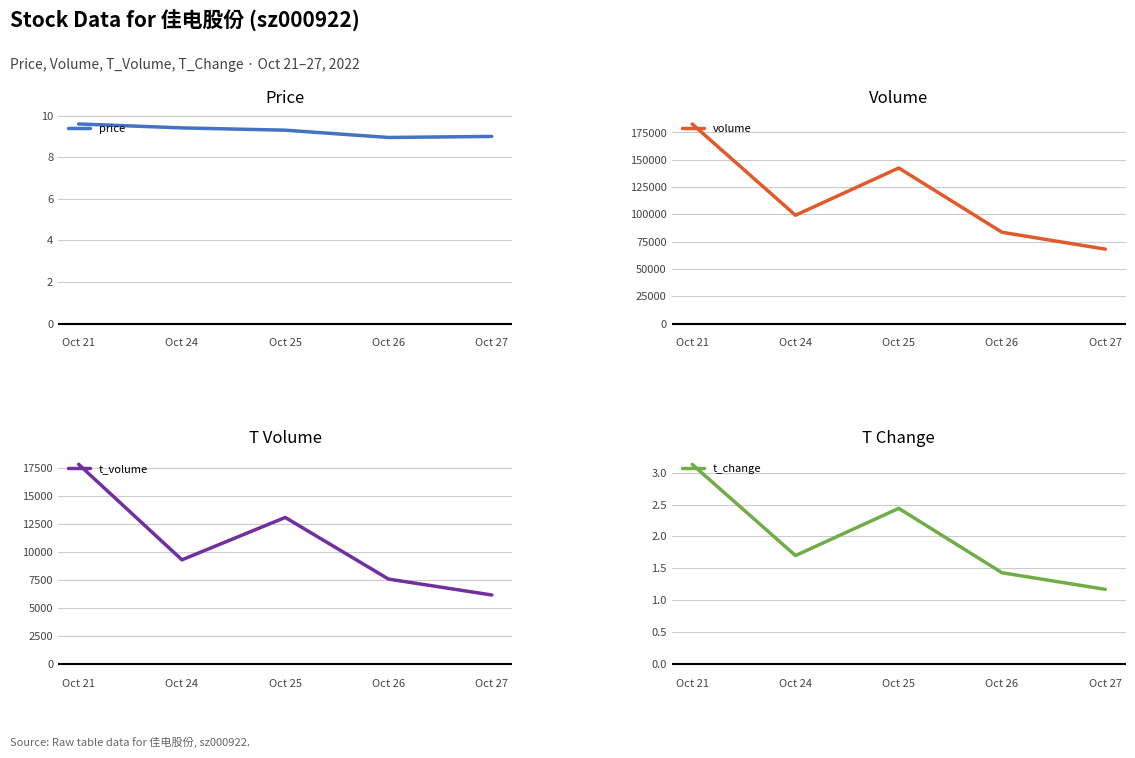

How many interior local peaks does the volume series have?

1